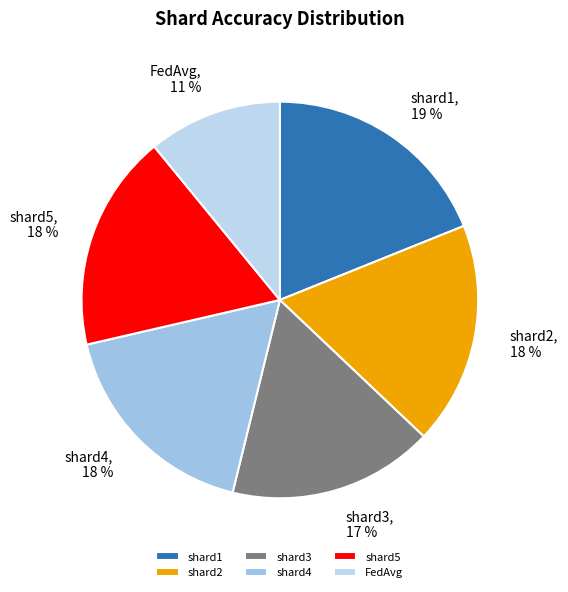

Does shard1 account for over 50% of the chart?

No